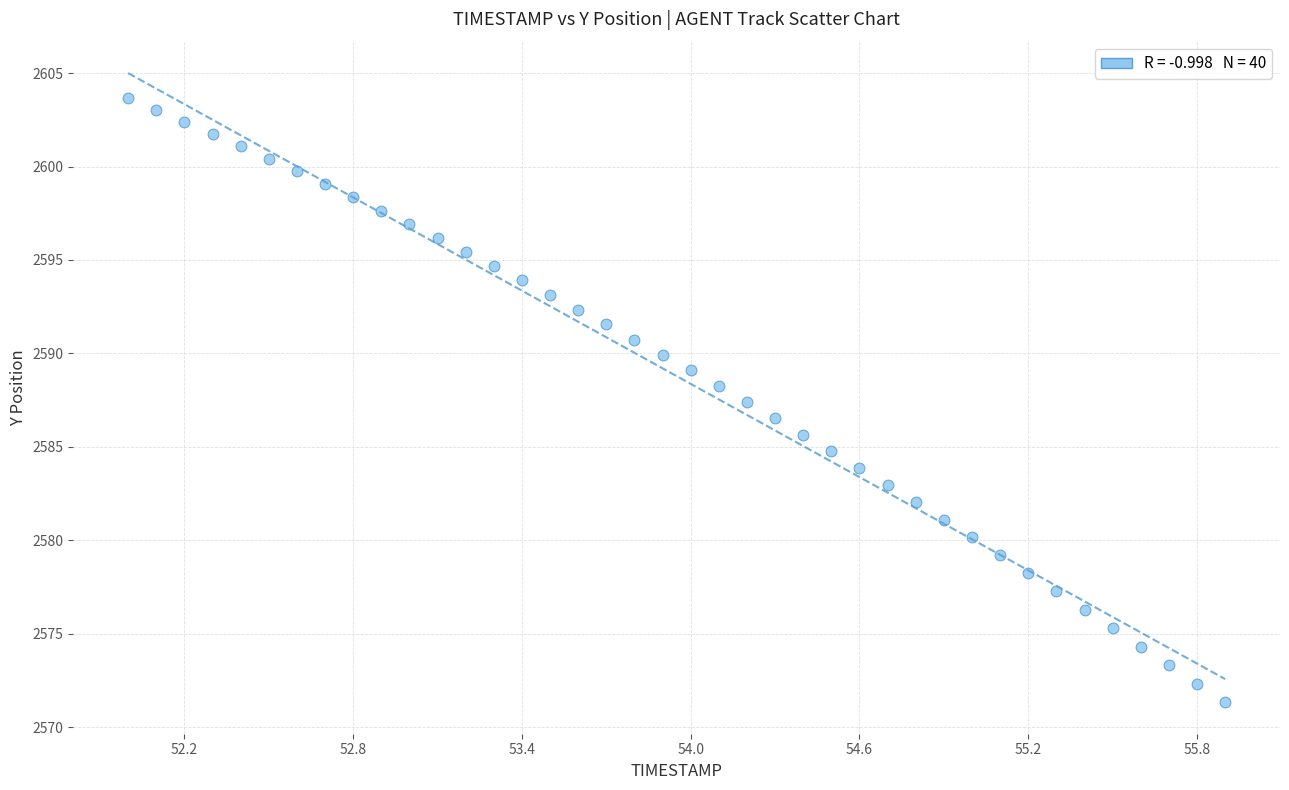

What is the range of X values (max minus min)?

3.9